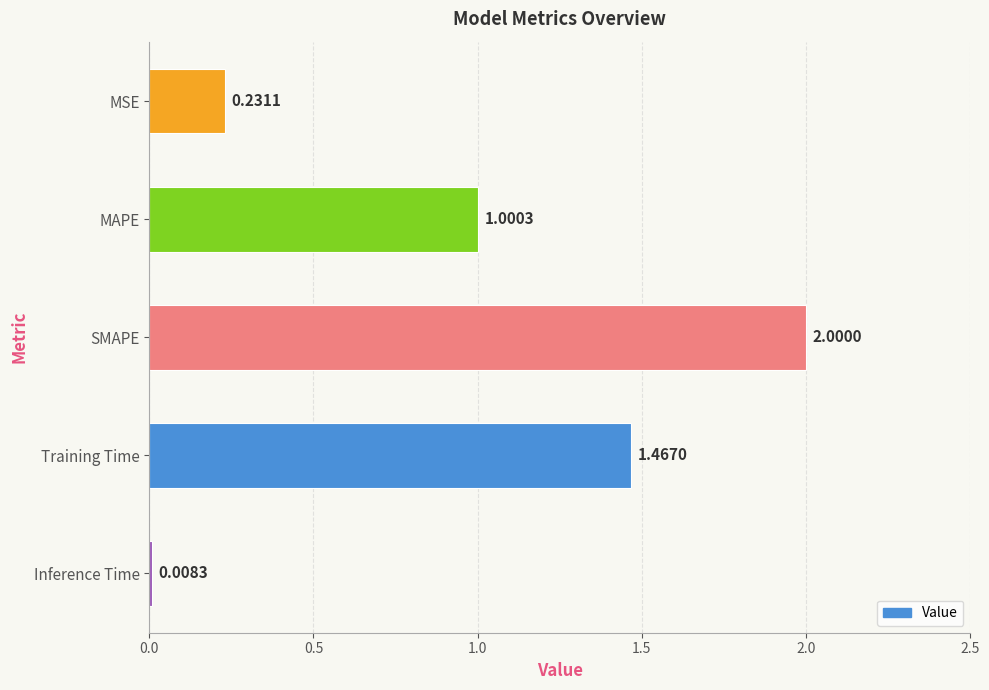

List the labels in order of value, largest first.

SMAPE, Training Time, MAPE, MSE, Inference Time